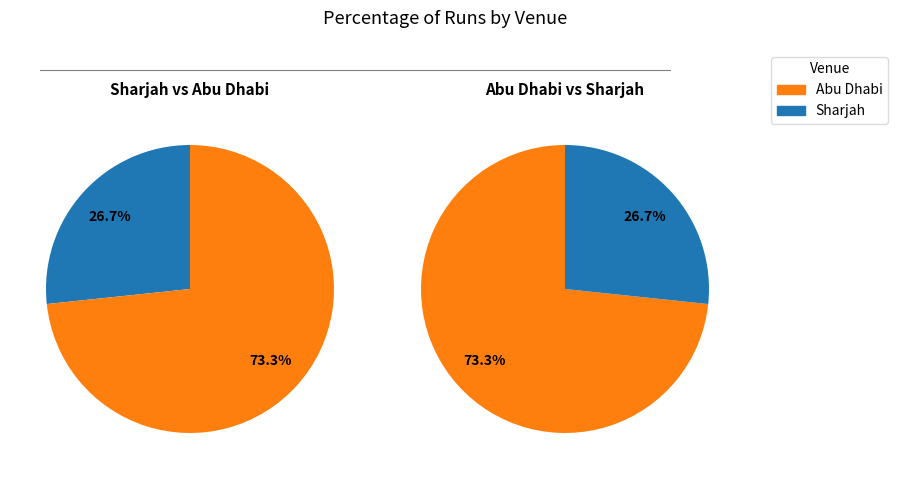

To the nearest percent, what portion does Abu Dhabi represent?

73%